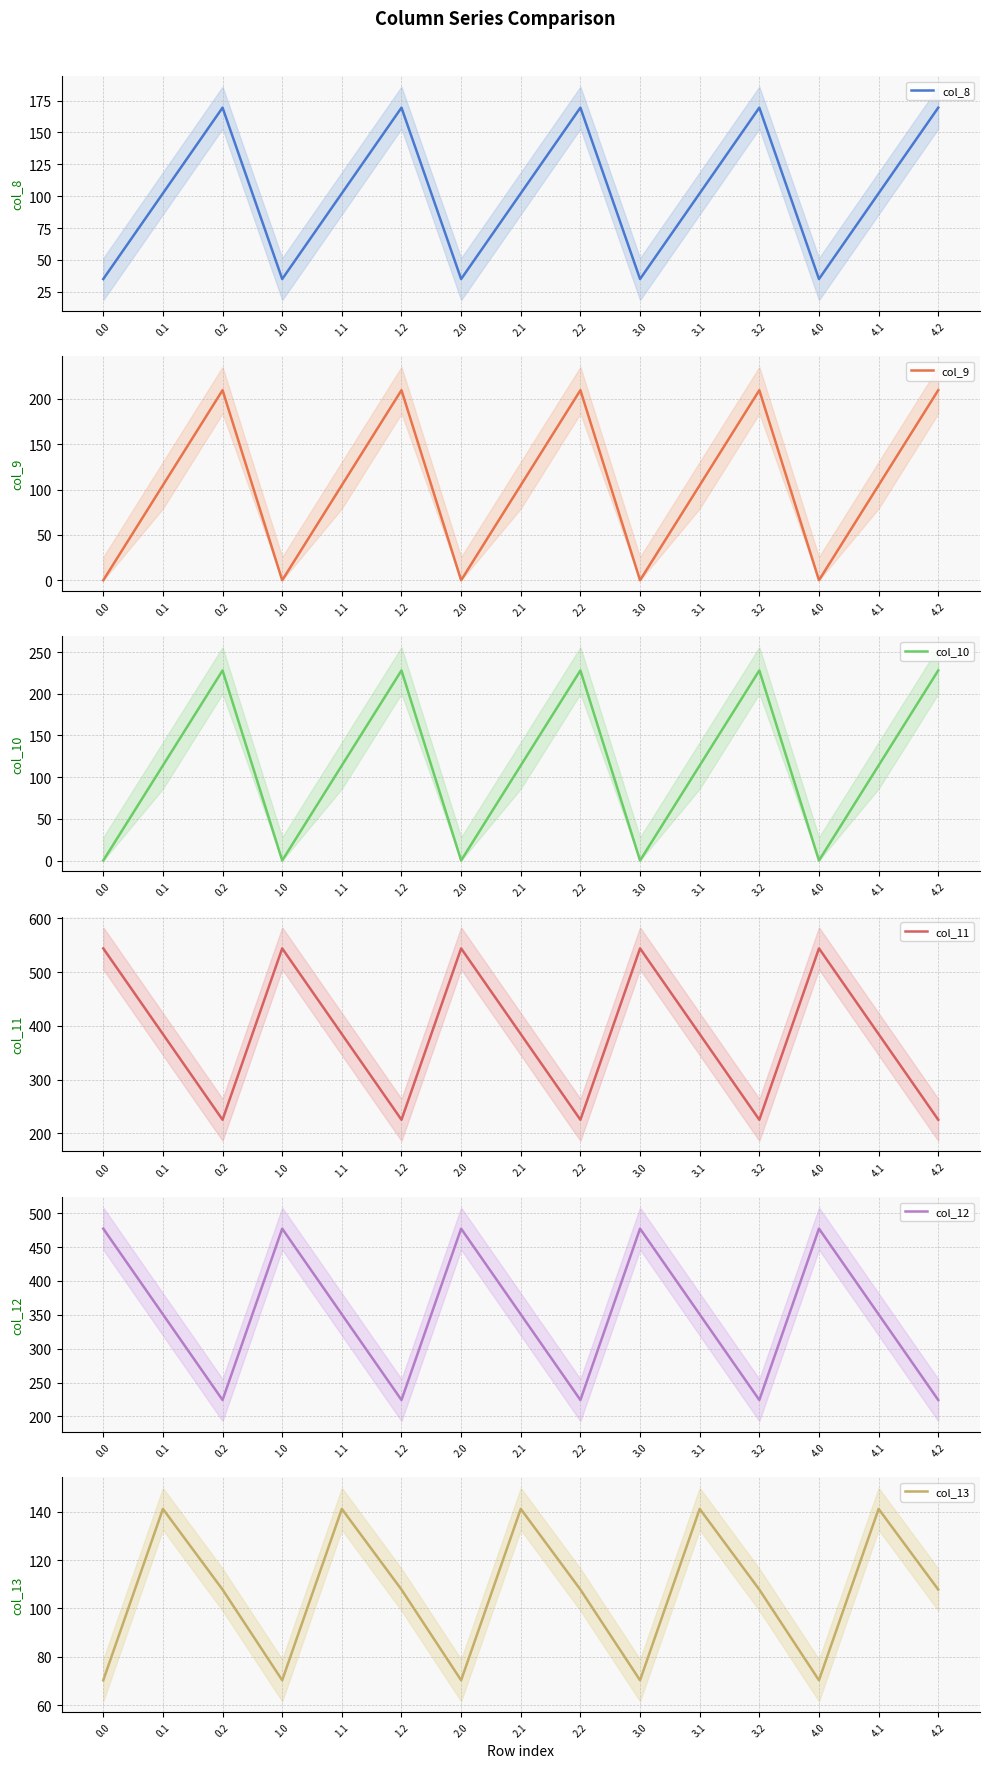

Reading left to right, extract all data points from this chart.

col_8: 35.0	102.3	169.5	35.0	102.3	169.5	35.0	102.3	169.5	35.0	102.3	169.5	35.0	102.3	169.5
col_9: 0.0	104.8	209.6	0.0	104.8	209.6	0.0	104.8	209.6	0.0	104.8	209.6	0.0	104.8	209.6
col_10: 0.0	114.0	228.0	0.0	114.0	228.0	0.0	114.0	228.0	0.0	114.0	228.0	0.0	114.0	228.0
col_11: 544.3	384.7	225.2	544.3	384.7	225.2	544.3	384.7	225.2	544.3	384.7	225.2	544.3	384.7	225.2
col_12: 477.2	350.8	224.3	477.2	350.8	224.3	477.2	350.8	224.3	477.2	350.8	224.3	477.2	350.8	224.3
col_13: 70.2	141.2	107.8	70.2	141.2	107.8	70.2	141.2	107.8	70.2	141.2	107.8	70.2	141.2	107.8